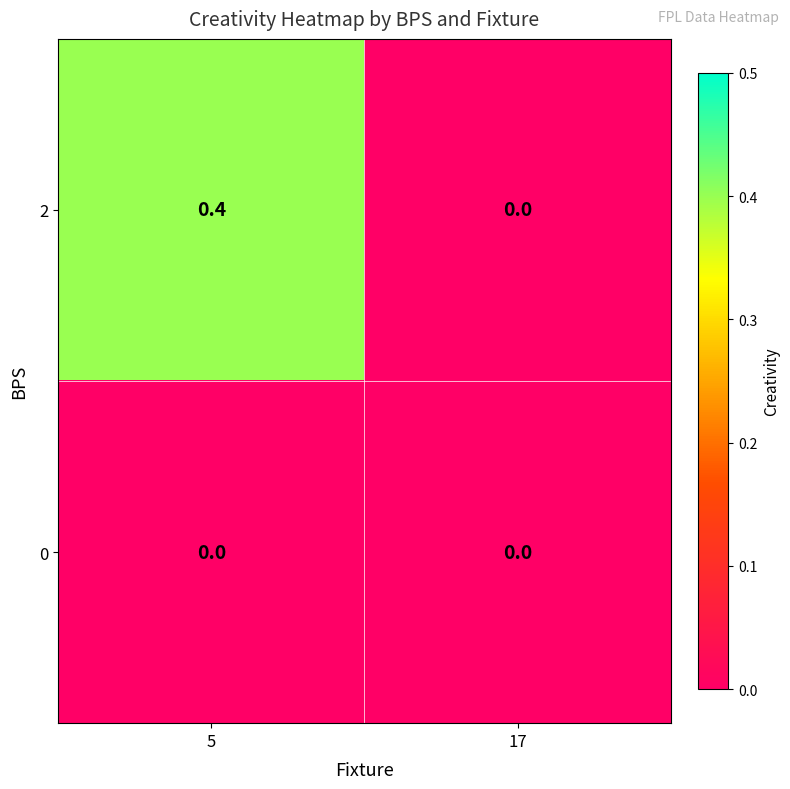

At which category is the sum across all series the highest?

5